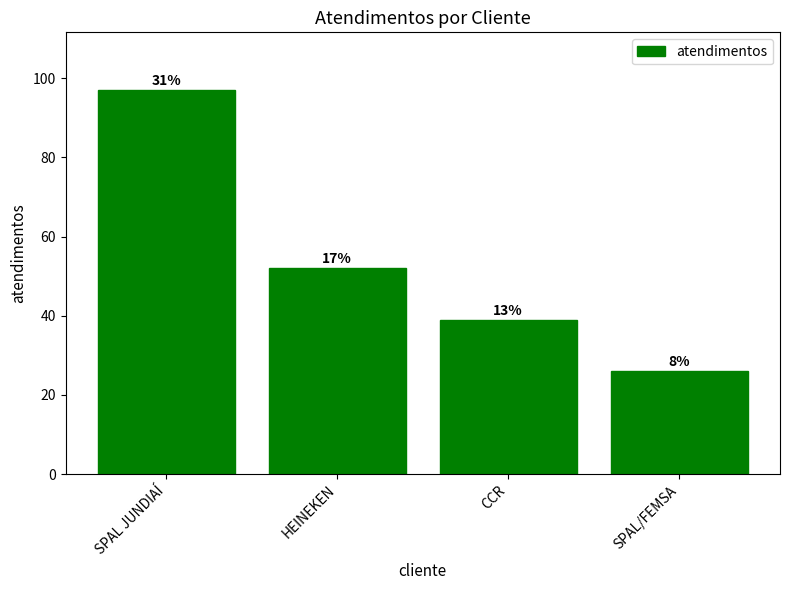

What is the label of the 3rd bar from the left?

CCR